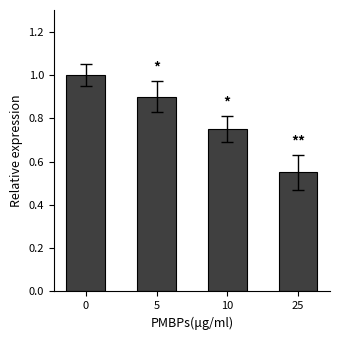

What is the approximate value at 0?

1.0